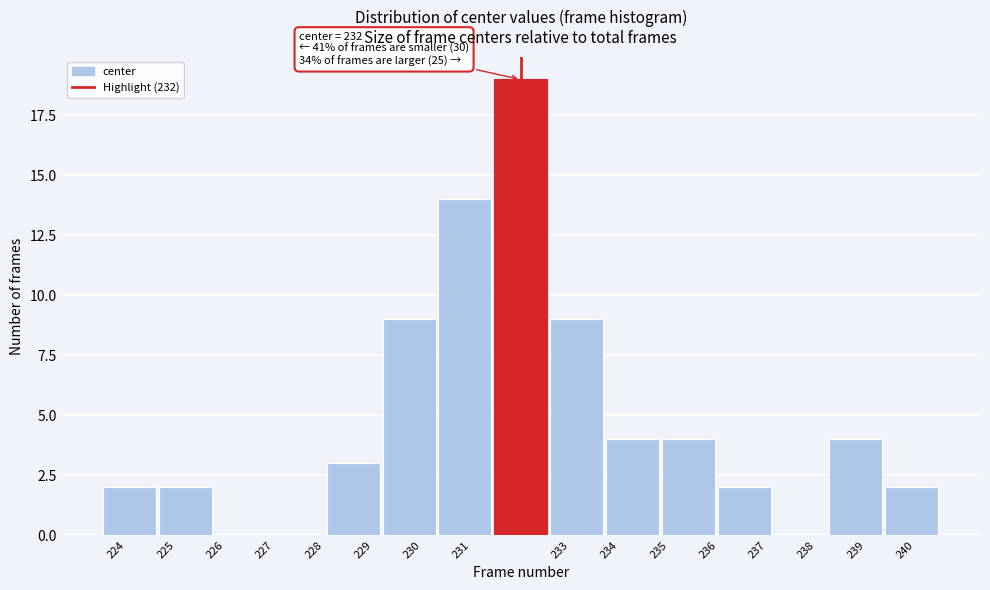

Over which range of the x-axis is the bar tallest?

231.4 to 232.6